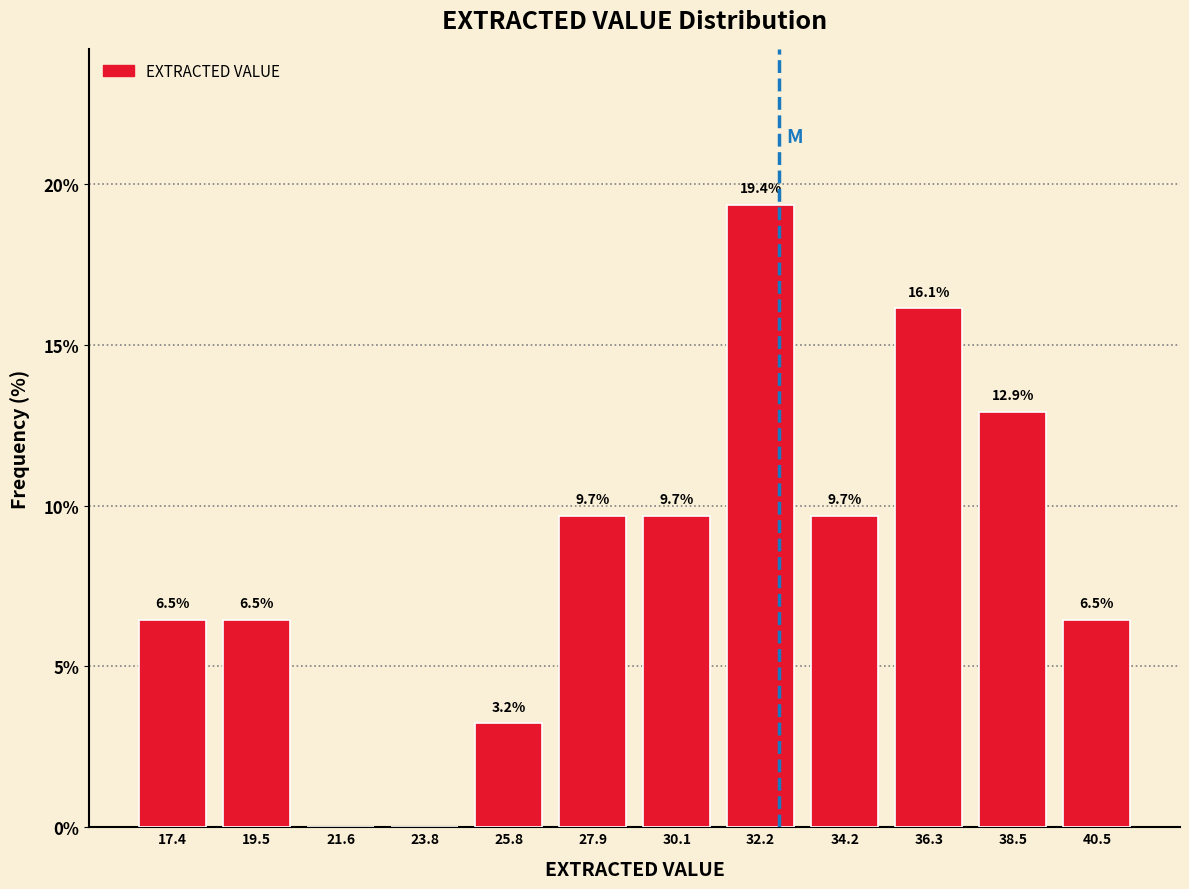

Which range on the x-axis has the tallest bar?

31.1 to 33.2